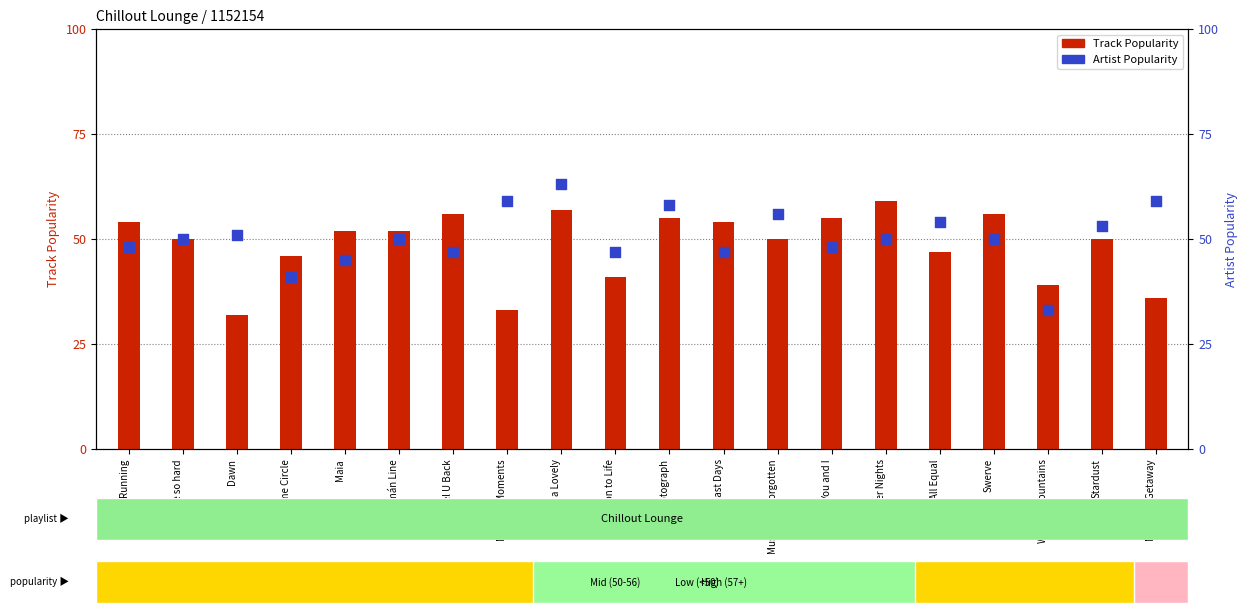

What is the total value across all series at Time Circle?

87